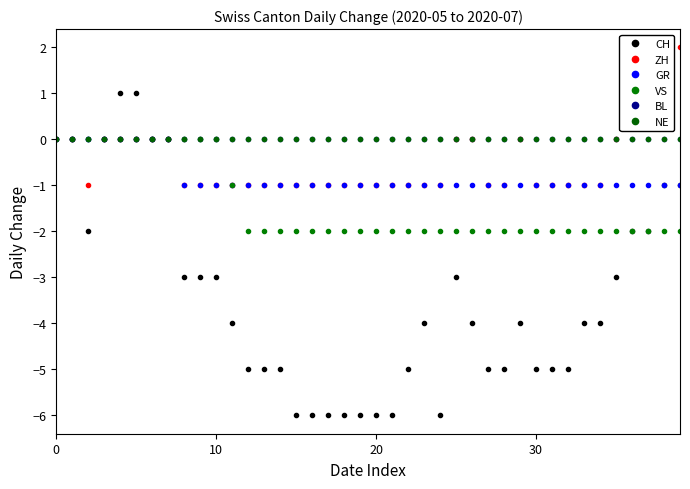

How many lines are shown in the chart?

6